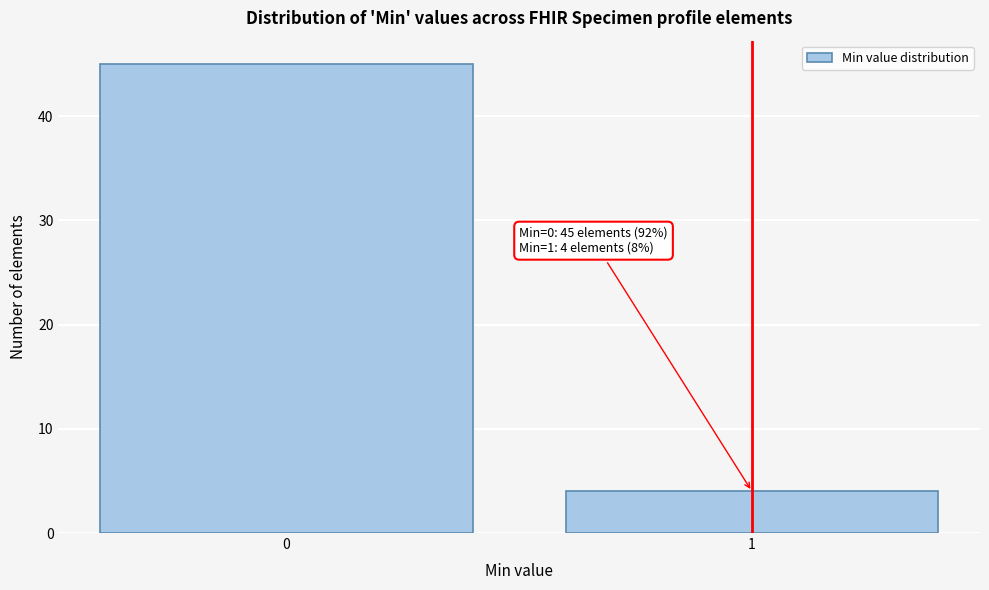

Reading right to left, transcribe all the data shown in this chart.

4	45